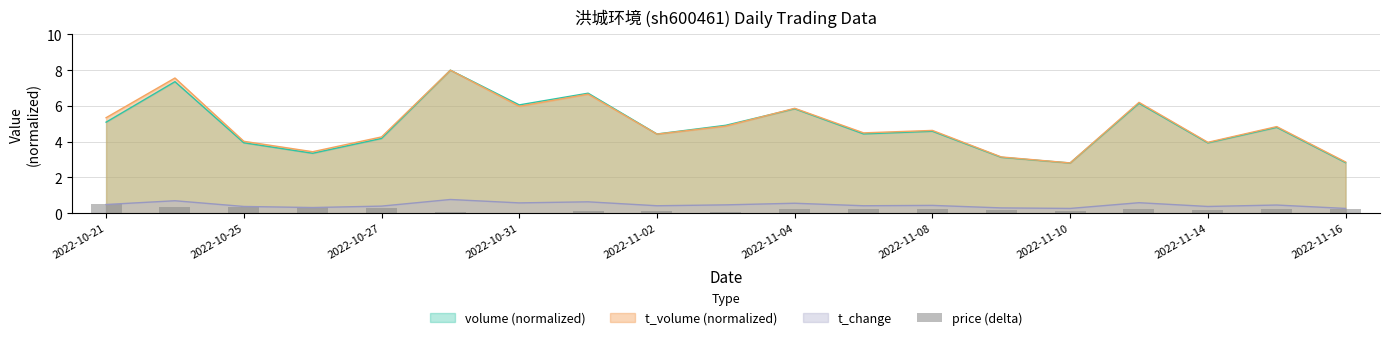

How many bars are there in total?

19